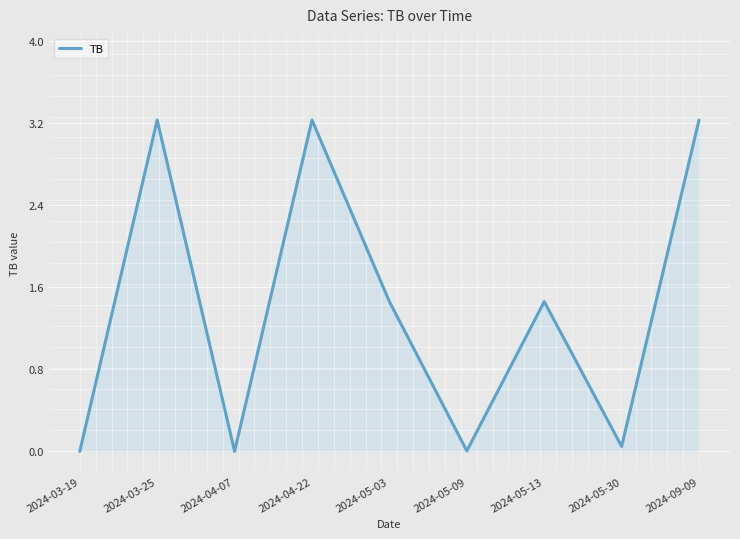

Is it true that the value at 2024-03-19 is 0.0?

True